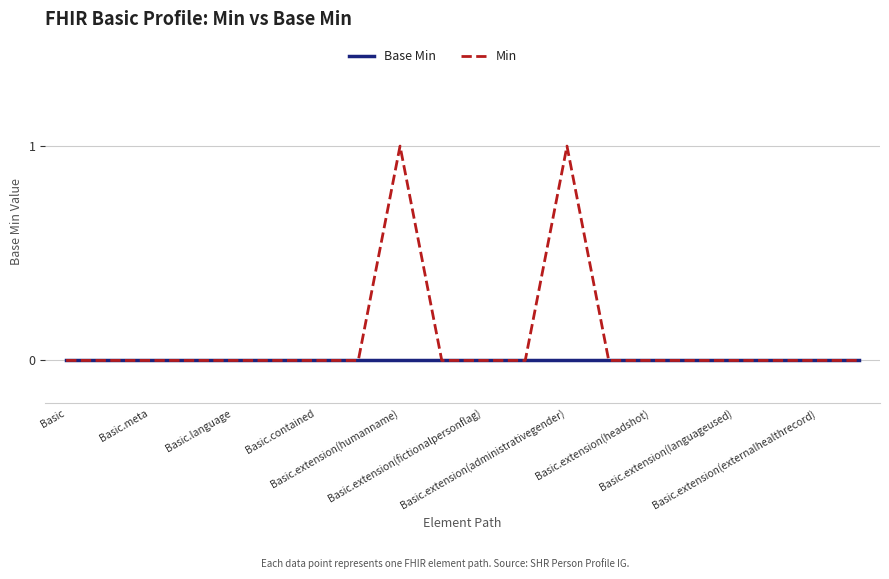

List the series in order of their peak value, highest first.

Min, Base Min